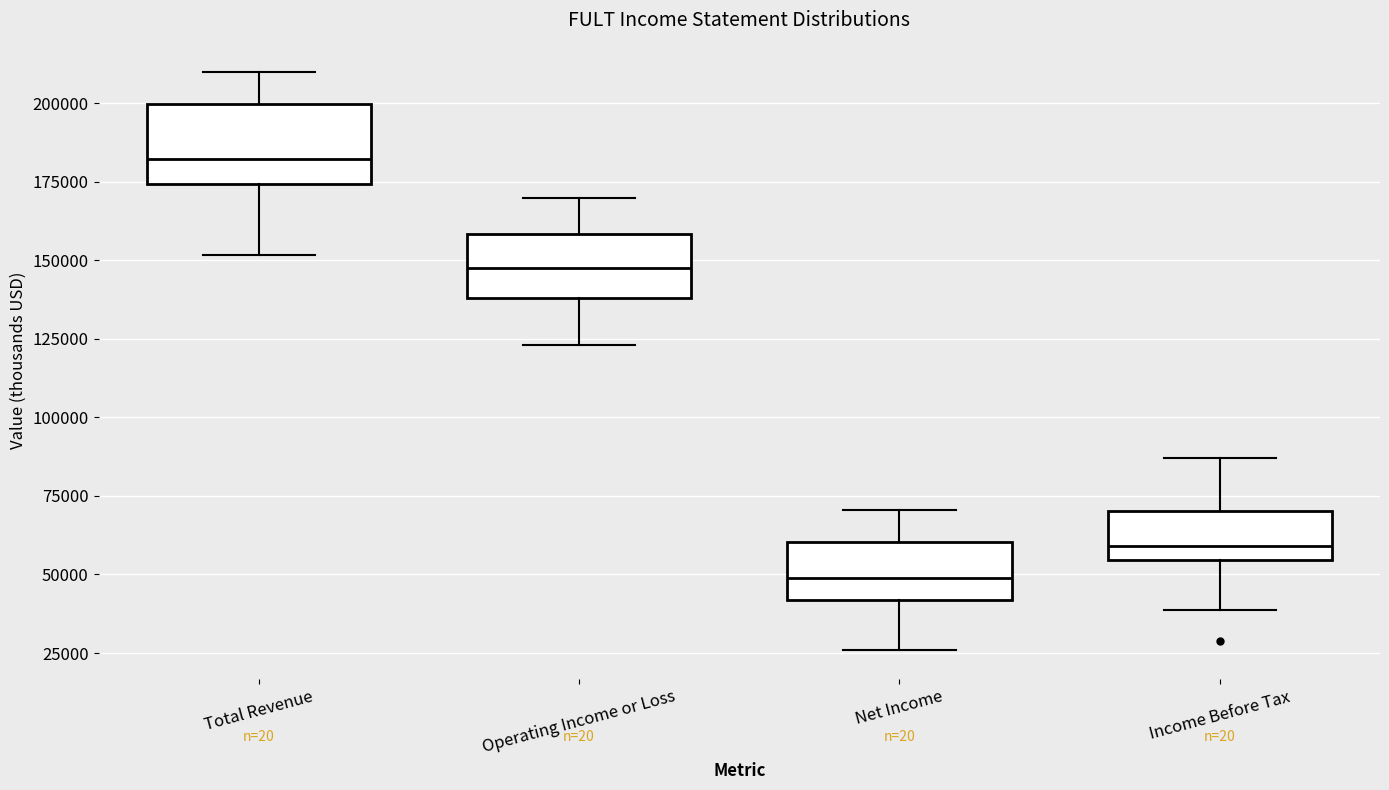

Which box is the tallest, from its lower edge to its upper edge?

Total Revenue